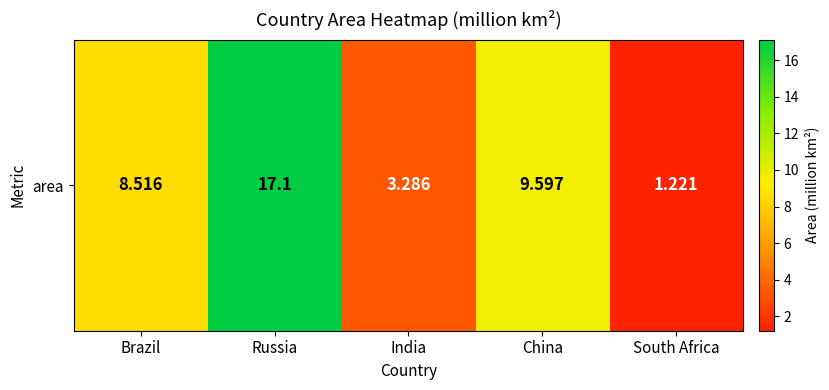

List the labels in order of value, smallest first.

South Africa, India, Brazil, China, Russia